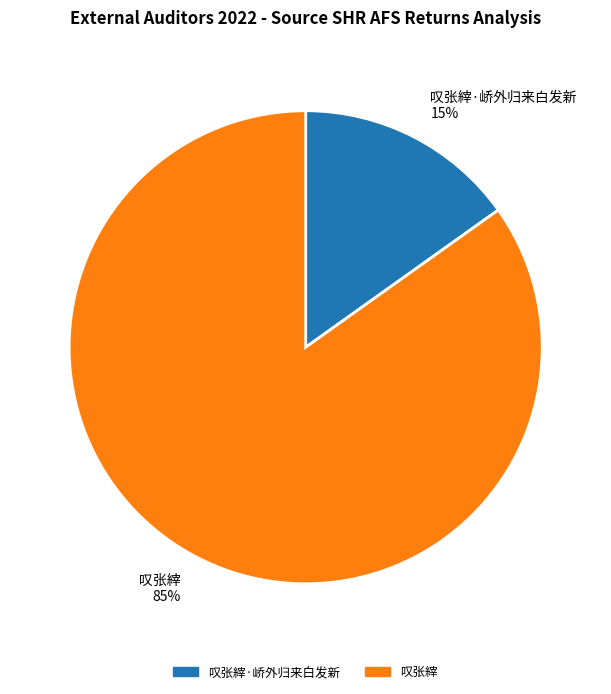

Is there any slice that represents more than half of the pie?

Yes